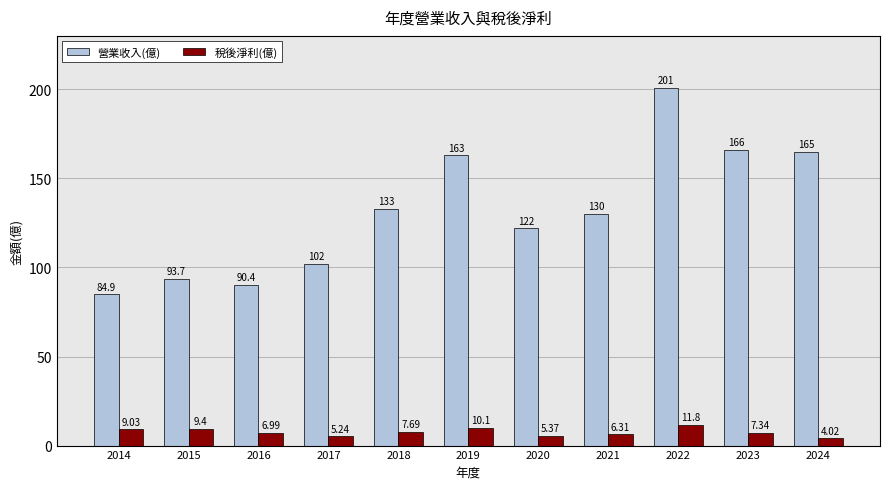

What is the maximum value for 營業收入(億)?

201.0